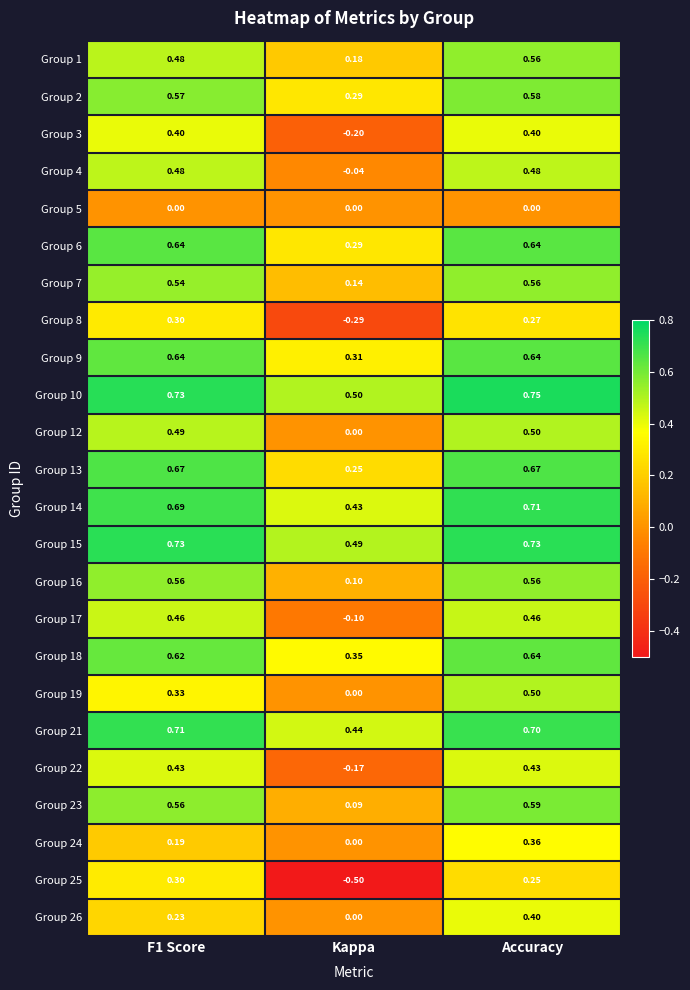

Where is Group 3 nearest to the value 0?

Kappa